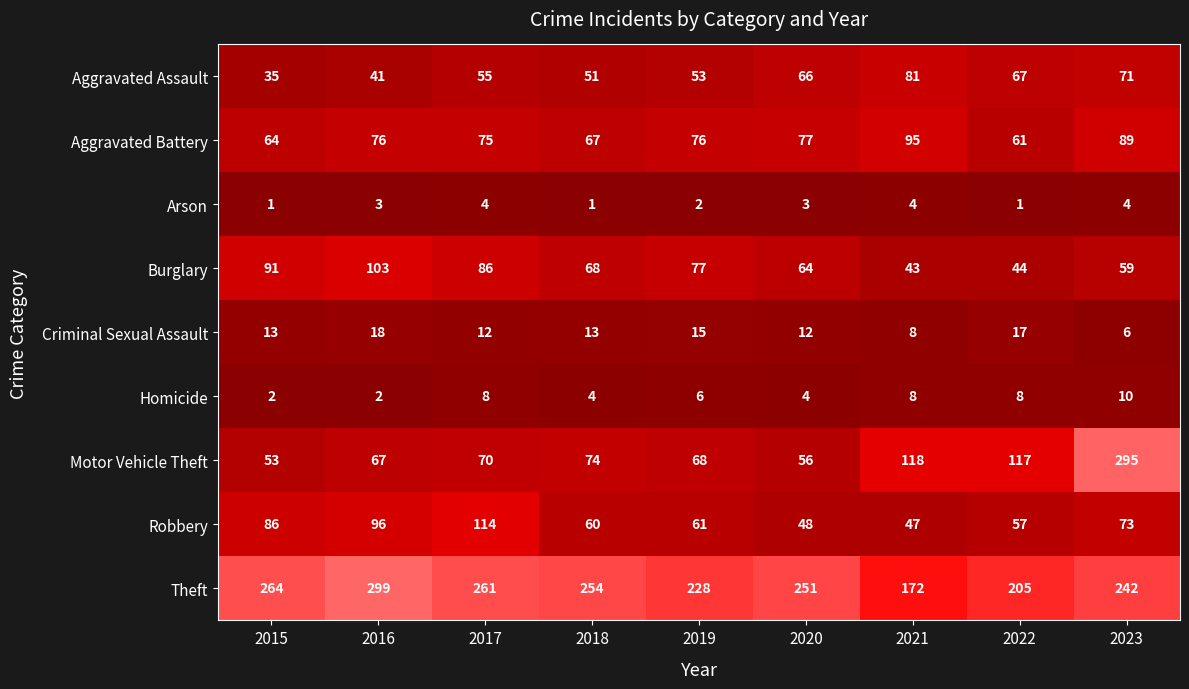

What is the average value of the Burglary series?

71